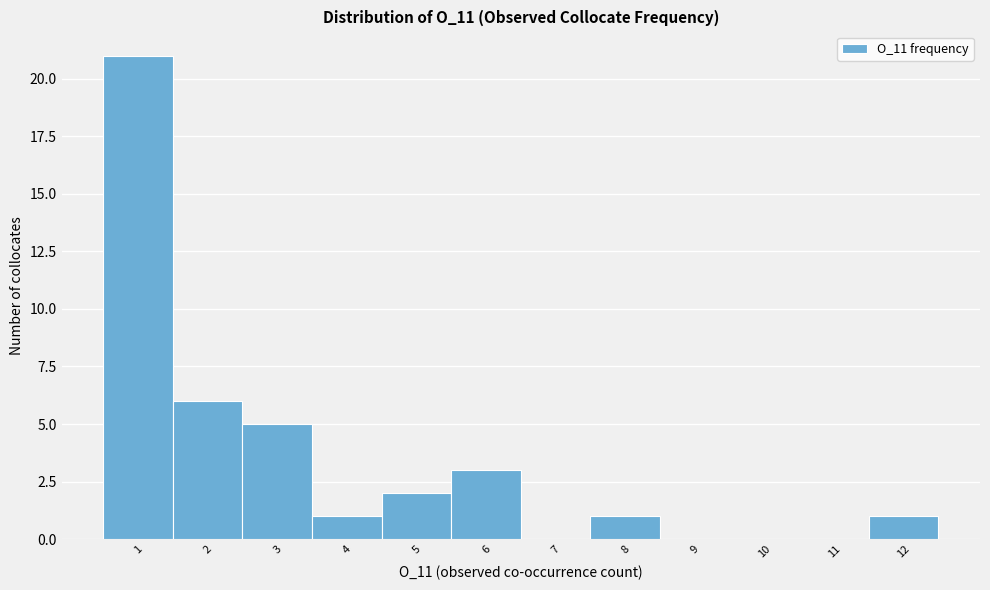

Reading left to right, list every bar in this chart as the range it spans on the x-axis followed by its height. The values are not printed on the chart, so give them approximately, as read against the axis.

0.5 to 1.5: 21
1.5 to 2.5: 6
2.5 to 3.5: 5
3.5 to 4.5: 1
4.5 to 5.5: 2
5.5 to 6.5: 3
6.5 to 7.5: 0
7.5 to 8.5: 1
8.5 to 9.5: 0
9.5 to 10.5: 0
10.5 to 11.5: 0
11.5 to 12.5: 1